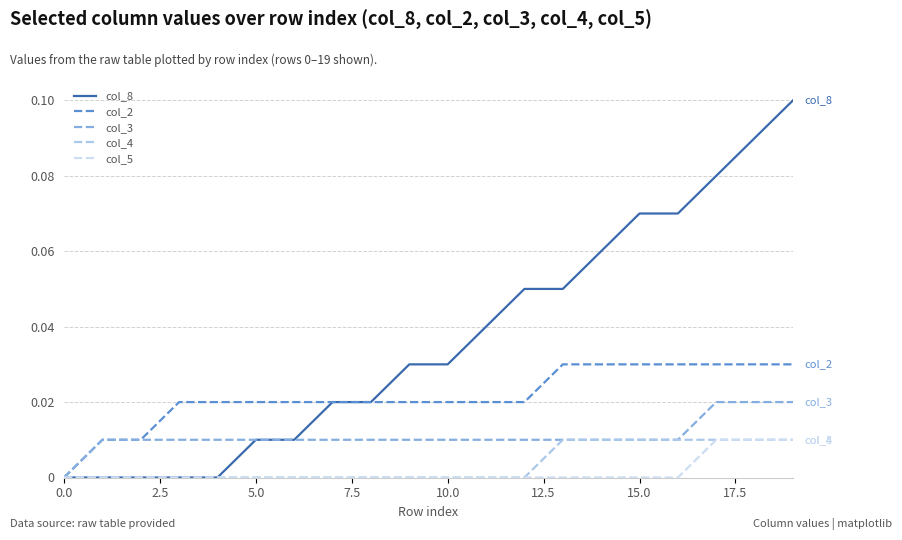

Which series has the largest total across all categories?

col_8